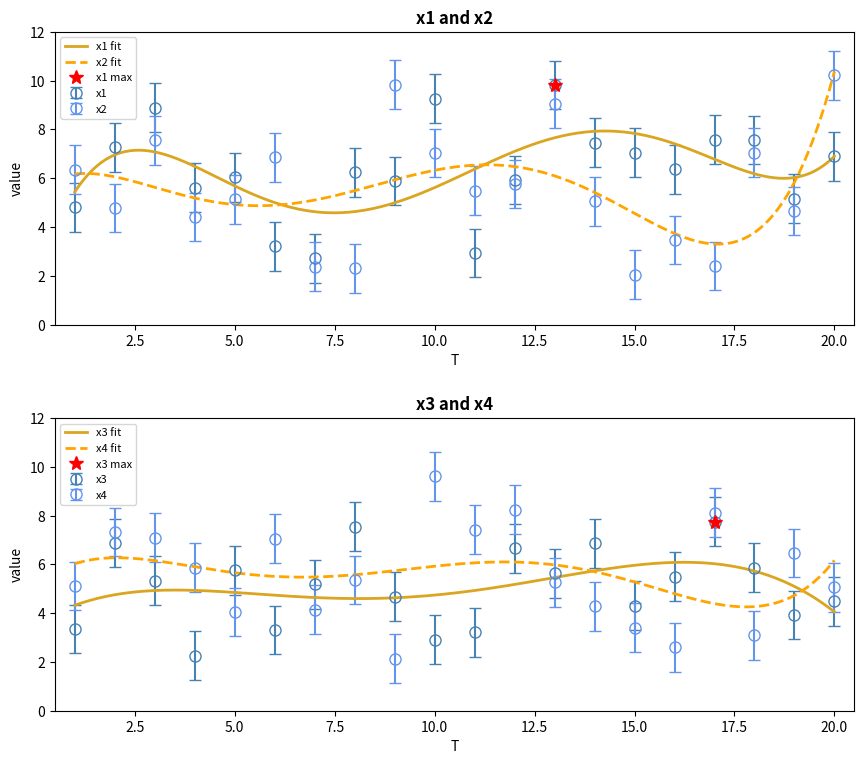

What are all the series names shown in the legend?

x1, x2, x3, x4